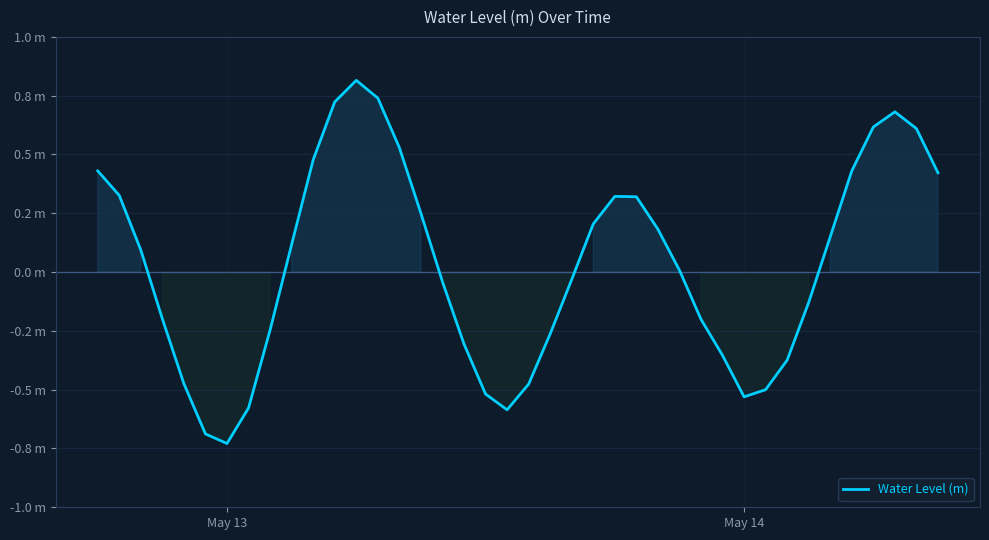

Does the chart display data point markers on the line(s)?

No